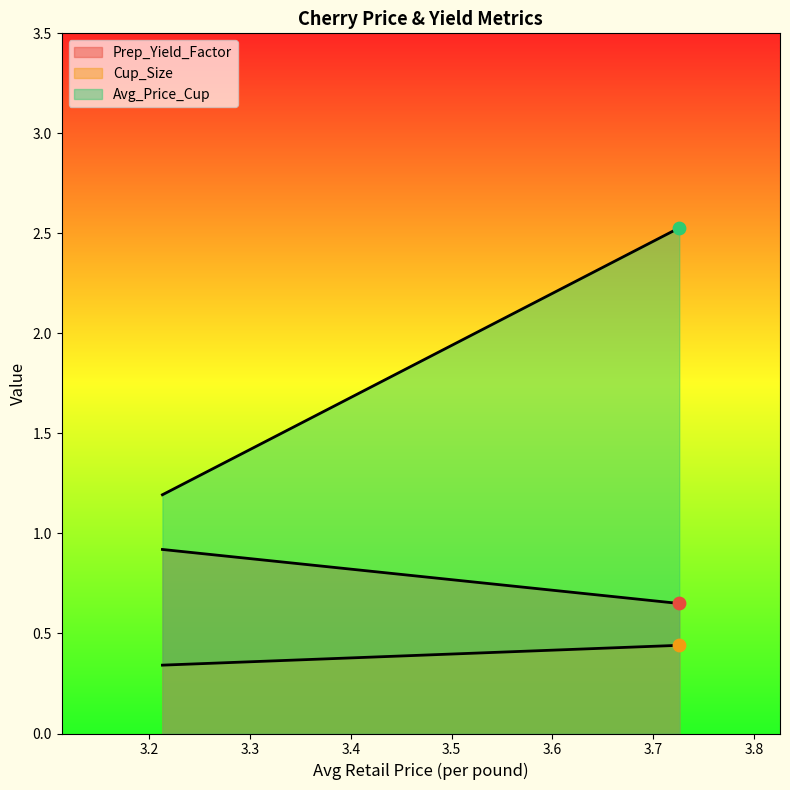

Which series reaches the maximum Y coordinate?

Avg_Price_Cup